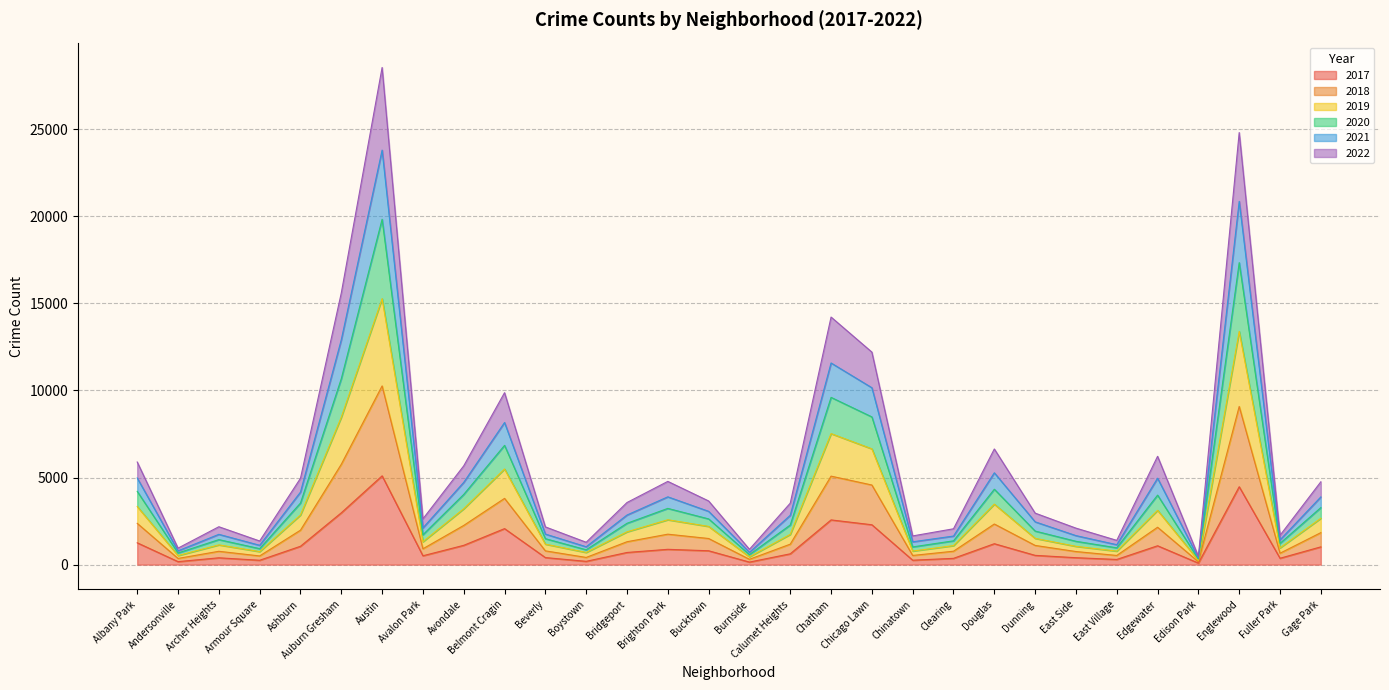

The value of 2017 at Edgewater is 1082. True or false?

True